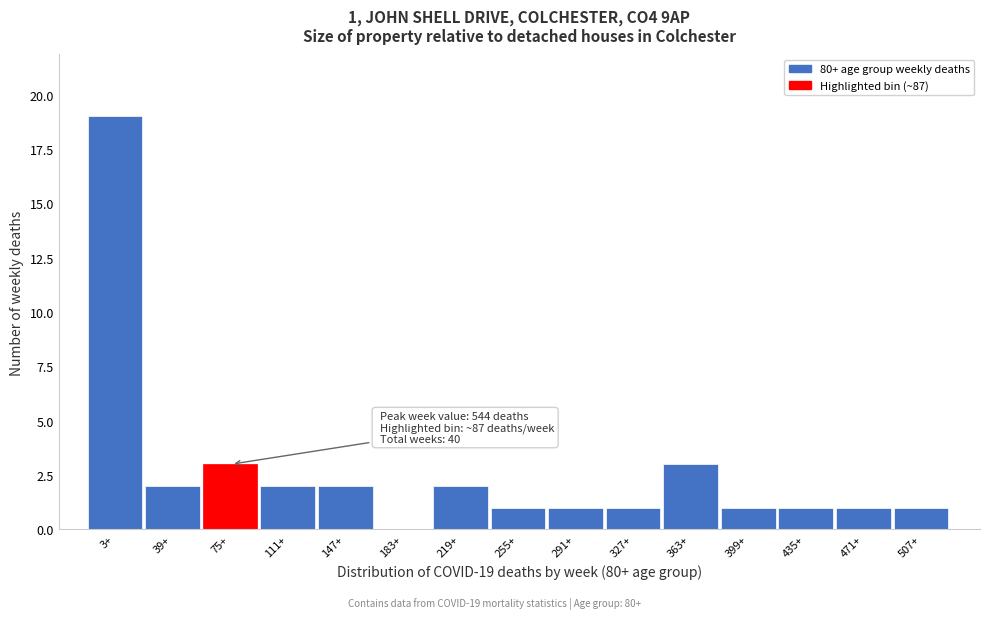

Reading right to left, list all the values displayed in this chart.

507+=1	471+=1	435+=1	399+=1	363+=3	327+=1	291+=1	255+=1	219+=2	183+=0	147+=2	111+=2	75+=3	39+=2	3+=19